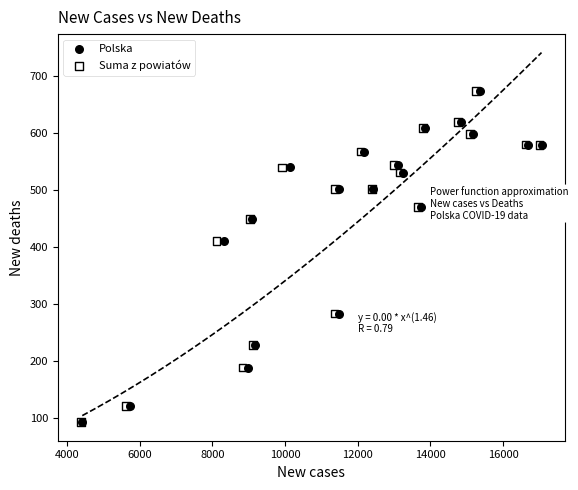

What are all the series names shown in the legend?

Polska, Suma z powiatów